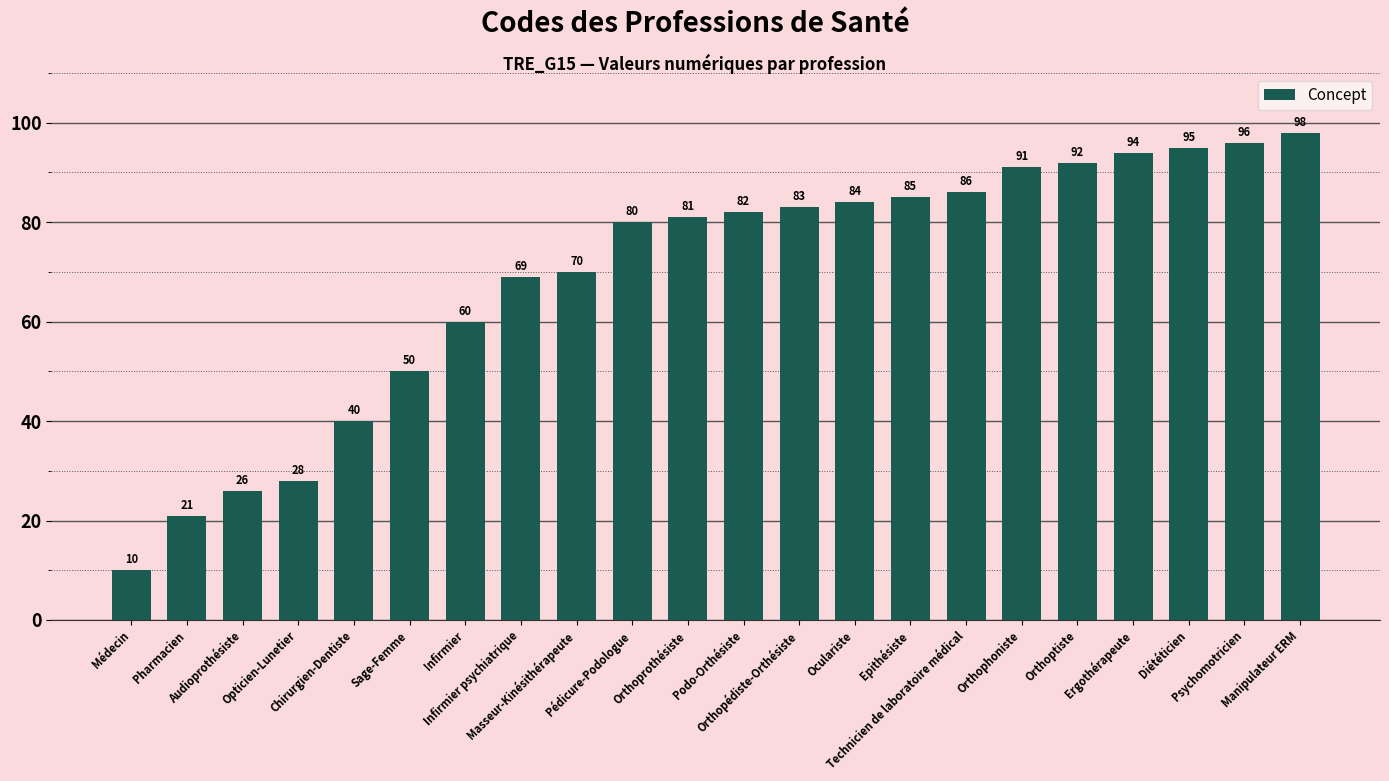

What is the change in value from Pharmacien to Epithésiste?

+64